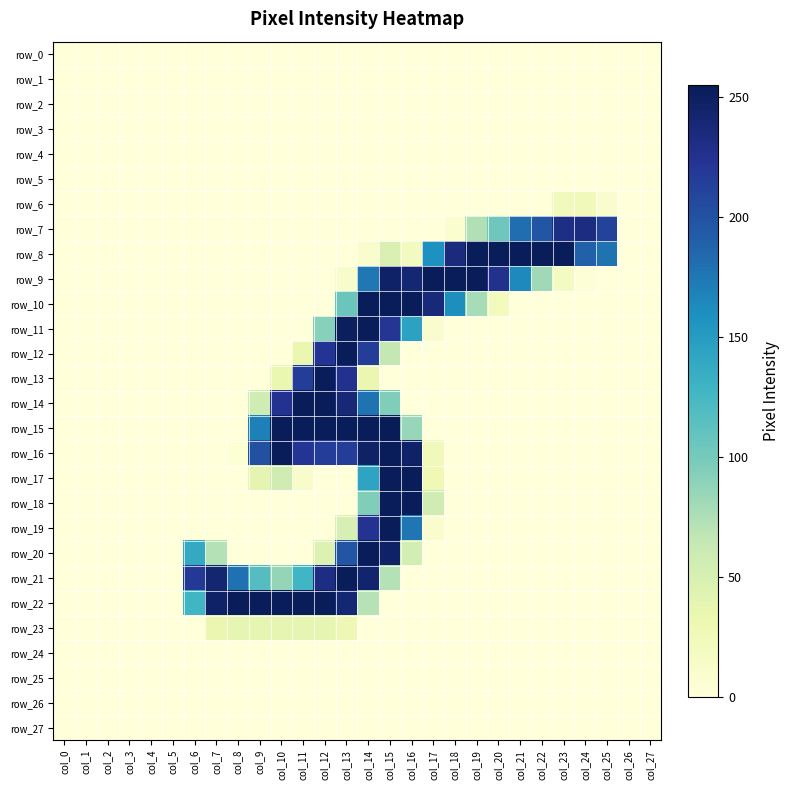

The row_10 series shows 0 at col_24. True or false?

True